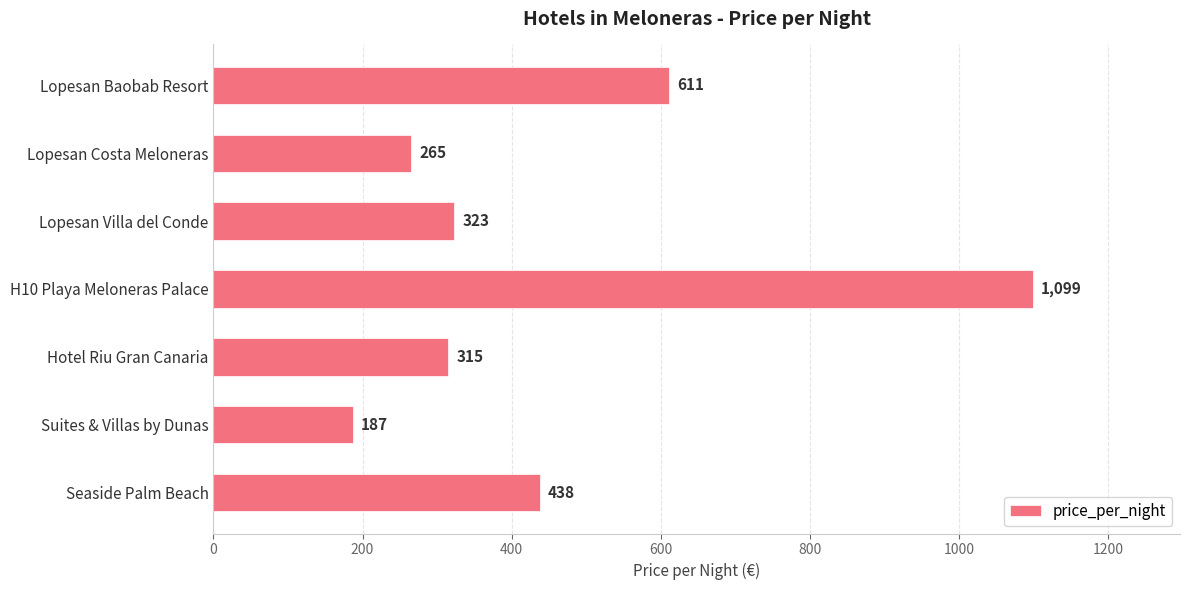

Count the number of categories in the chart.

7